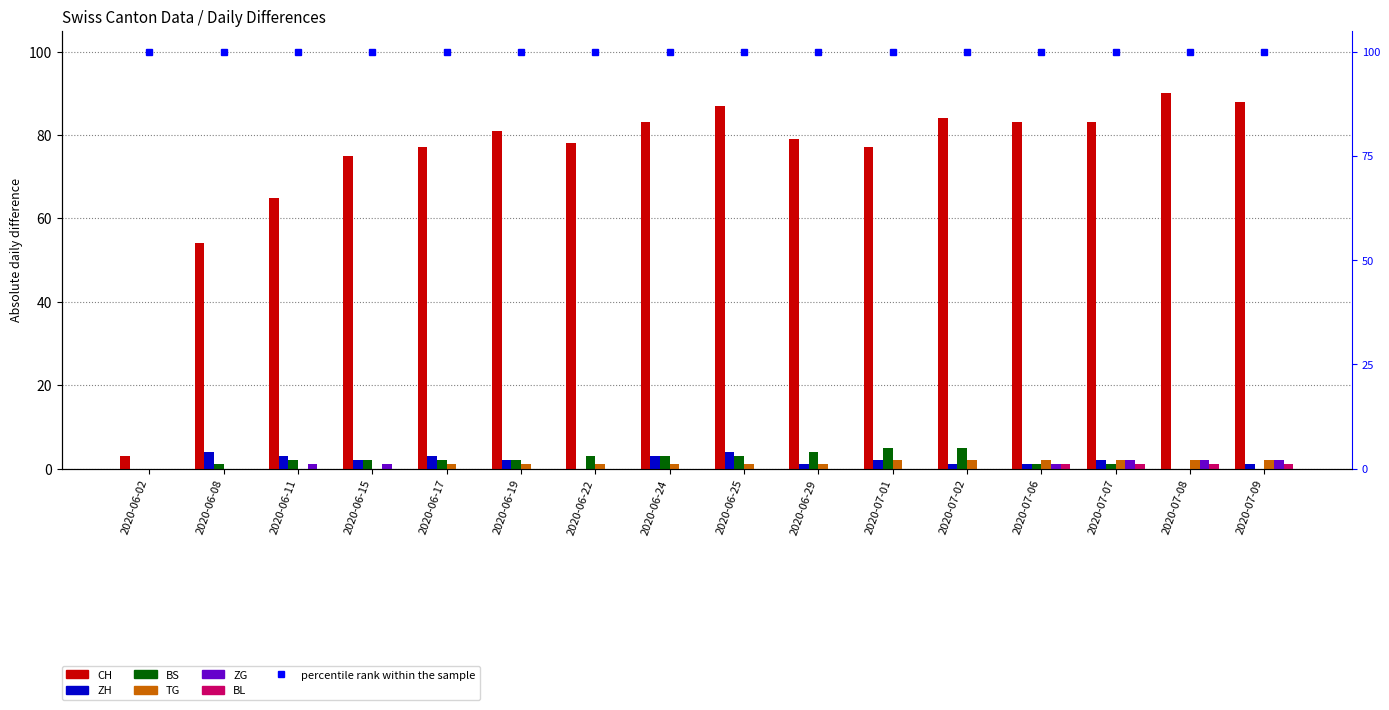

What is the value of the BL bar at the 16th from the left?

1